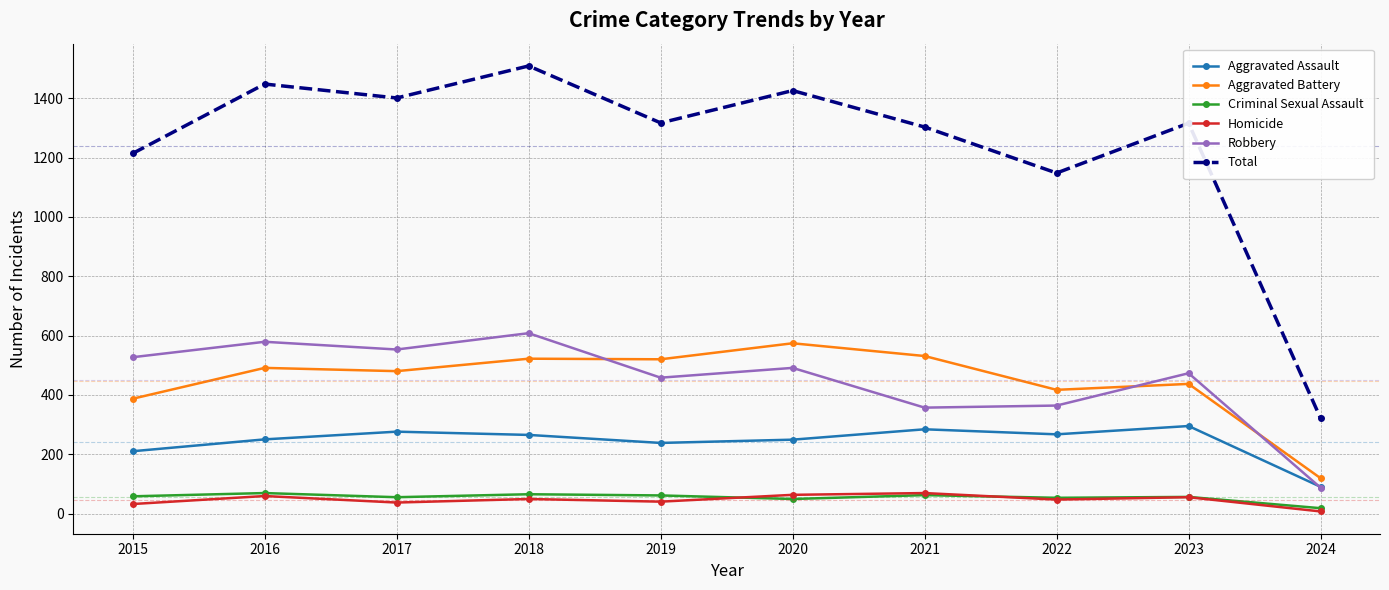

Which category has the lowest value in the Homicide series?

2024